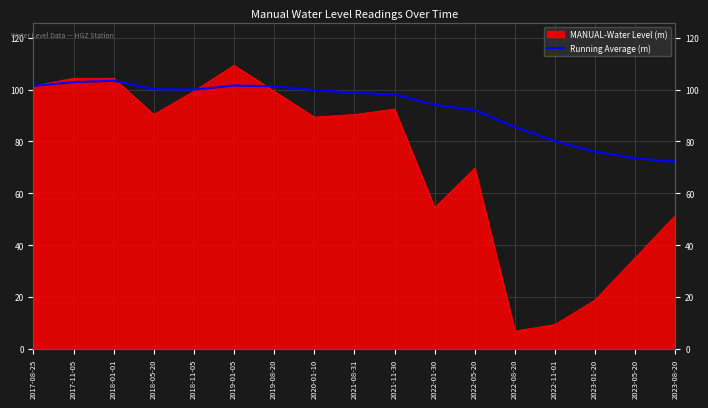

Where is the data nearest to the value 87?

2022-08-20